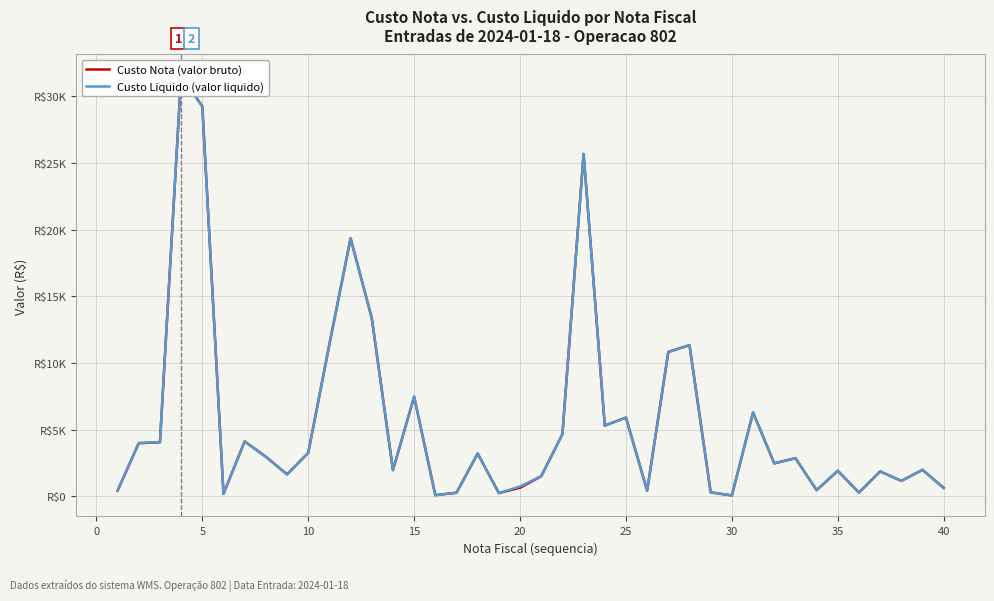

Which series has the widest spread of Y values?

Custo Nota (valor bruto)